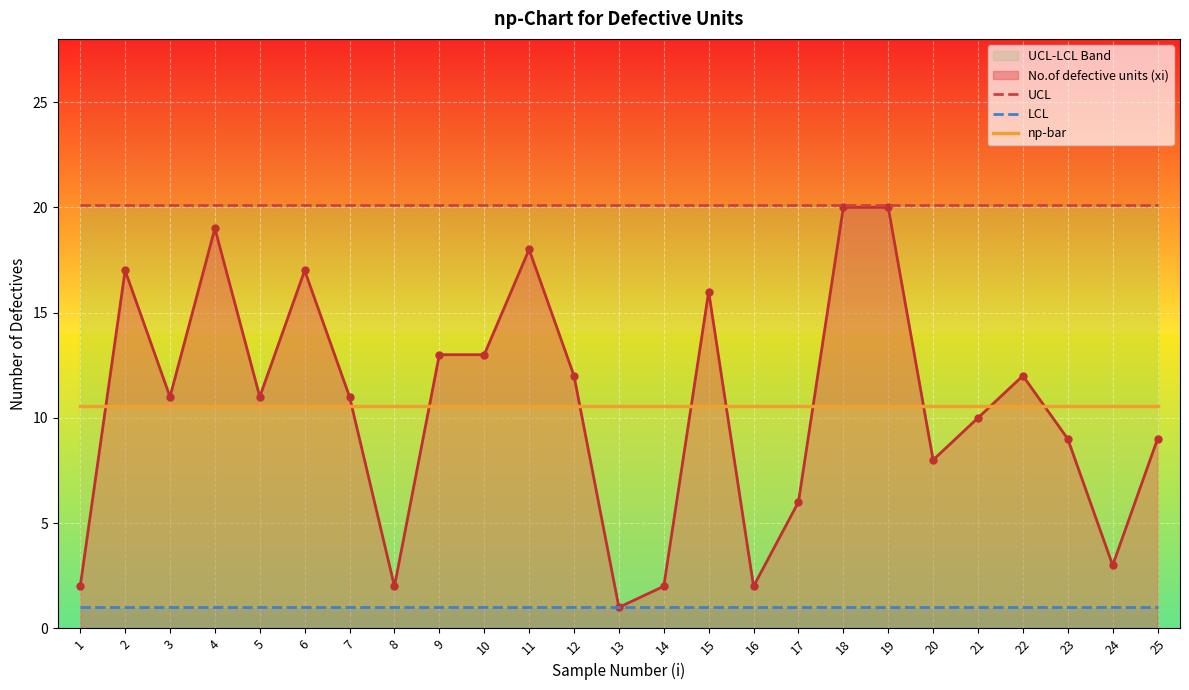

Is the value of No.of defective units (xi) at 23 greater than the value of np-bar at 17?

No